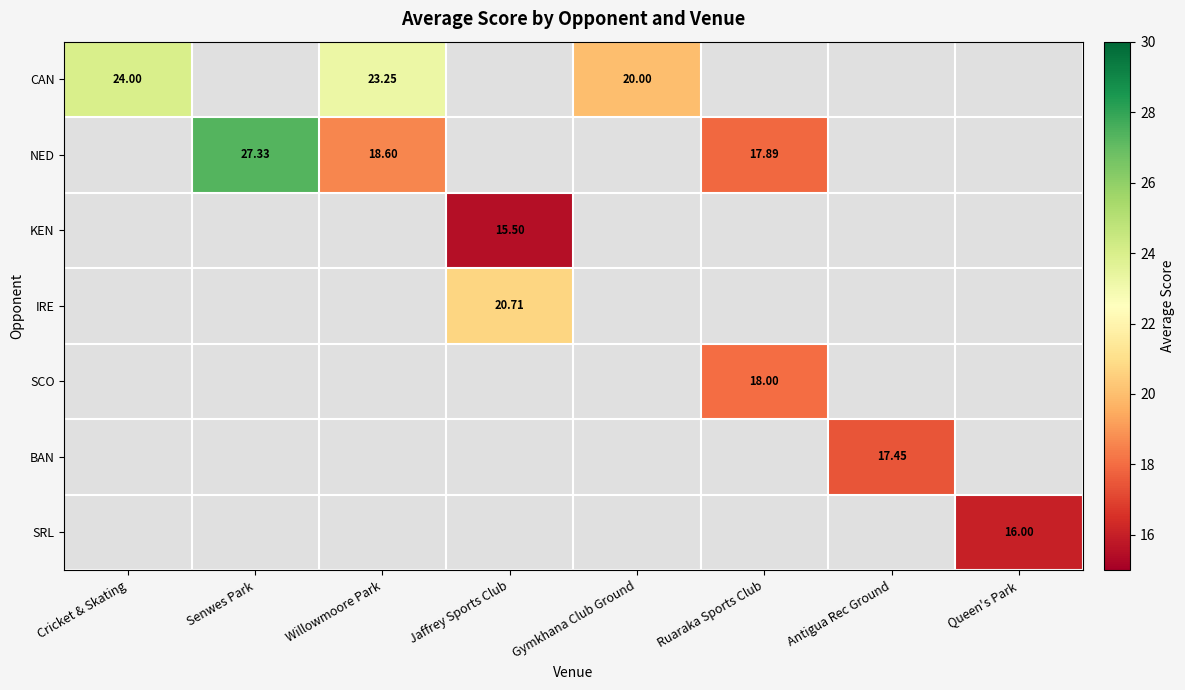

Is it true that CAN equals 23.2 at Willowmoore Park?

True